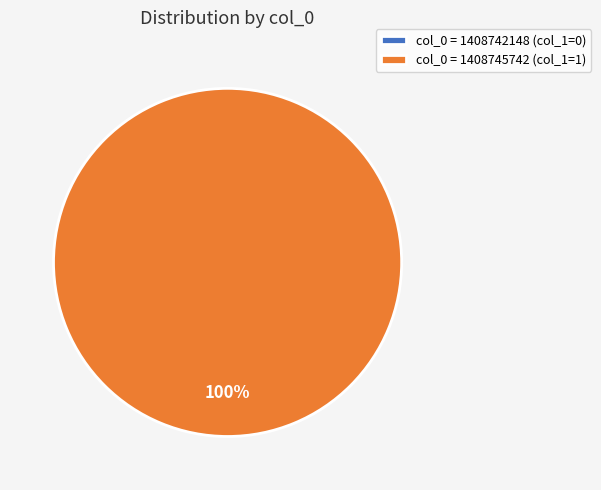

Is there a majority slice in this chart?

Yes